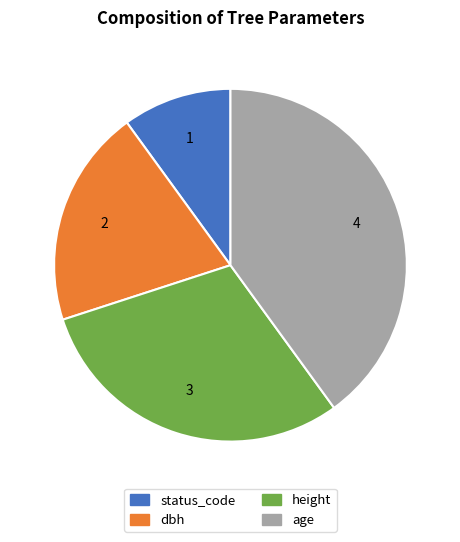

What is the ratio of the value at height to the value at status_code?

3.0